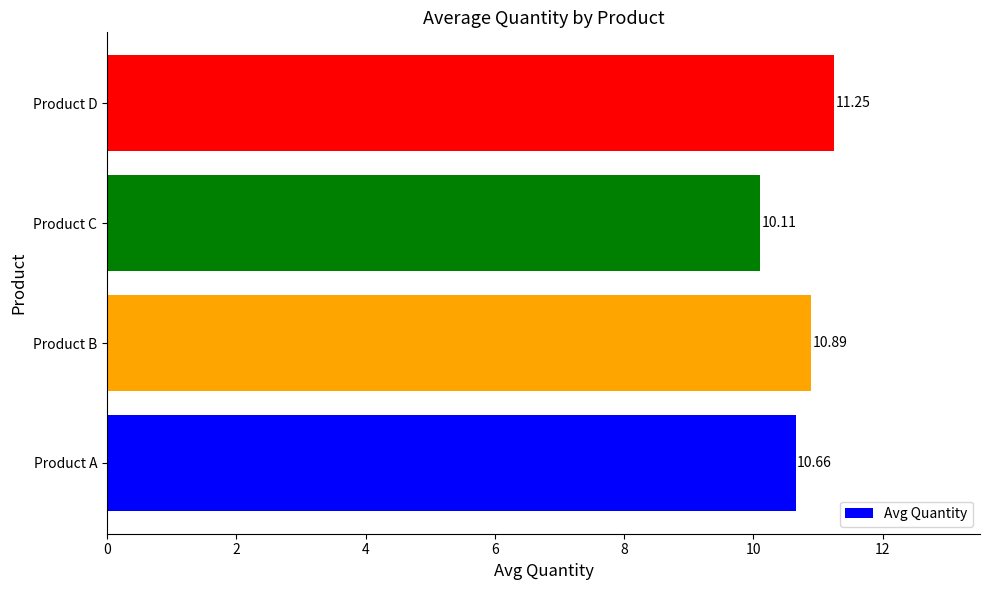

What is the difference between the maximum and second lowest values?

0.6